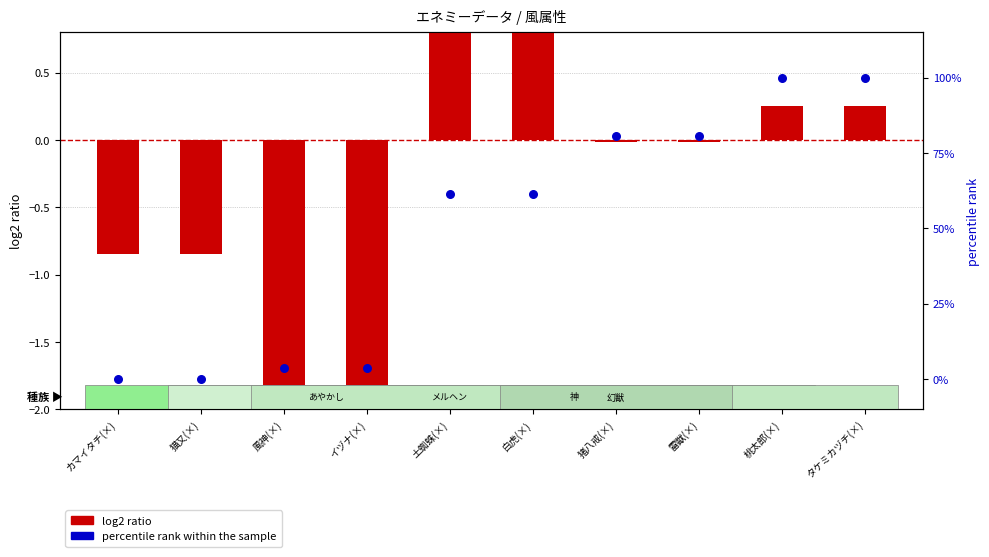

What are all the series names shown in the legend?

log2 ratio, percentile rank within the sample